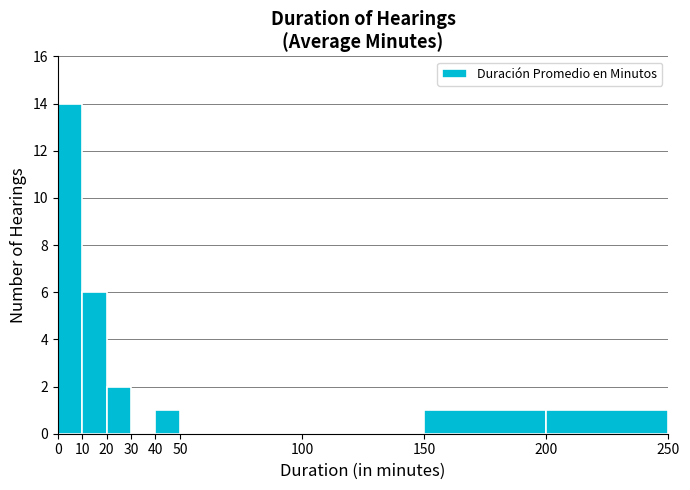

Over which range of the x-axis is the bar tallest?

0 to 10